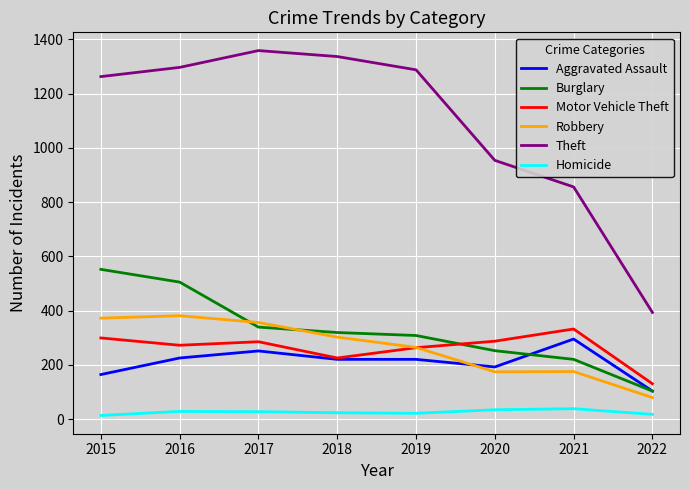

True or false: Homicide and Burglary cross at least once.

False